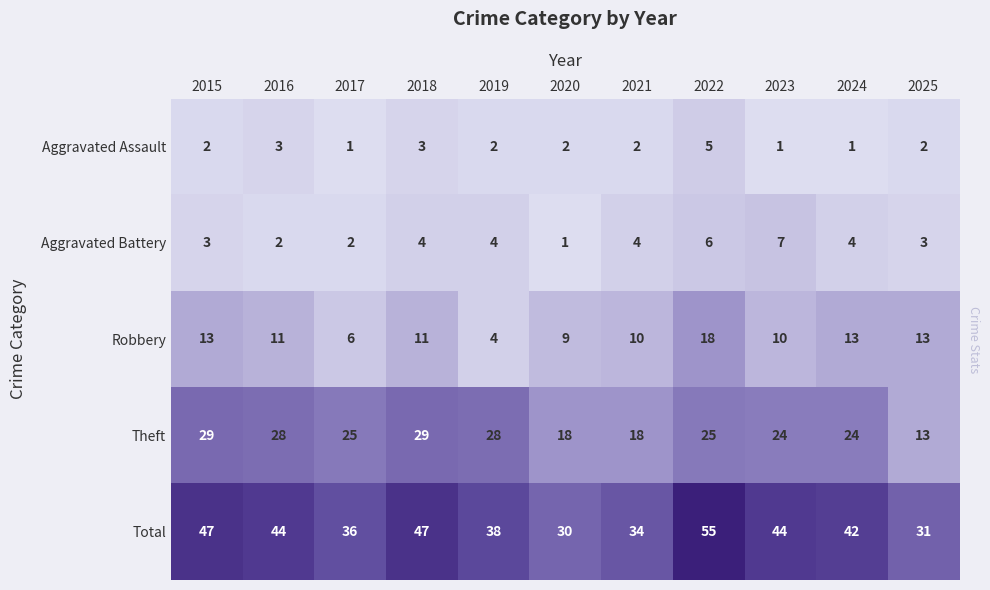

What is the total value across all series at 2021?

68